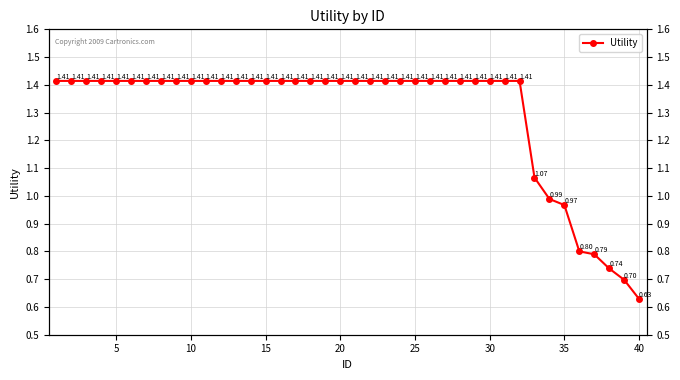

True or false: there are more than 2 points higher than both neighbors.

False